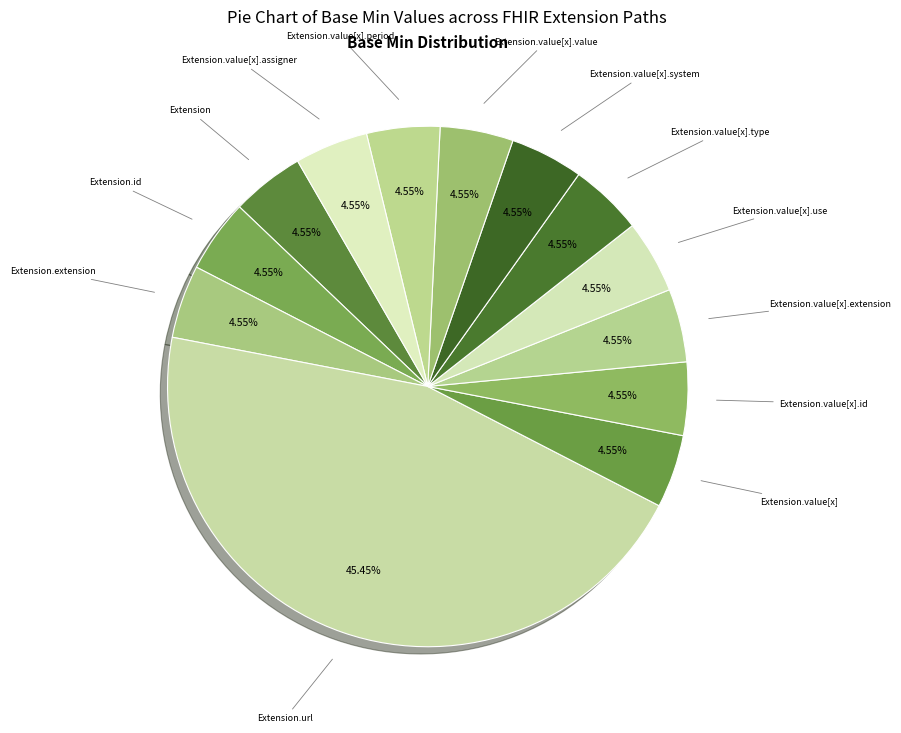

How many slices are in this pie chart?

13